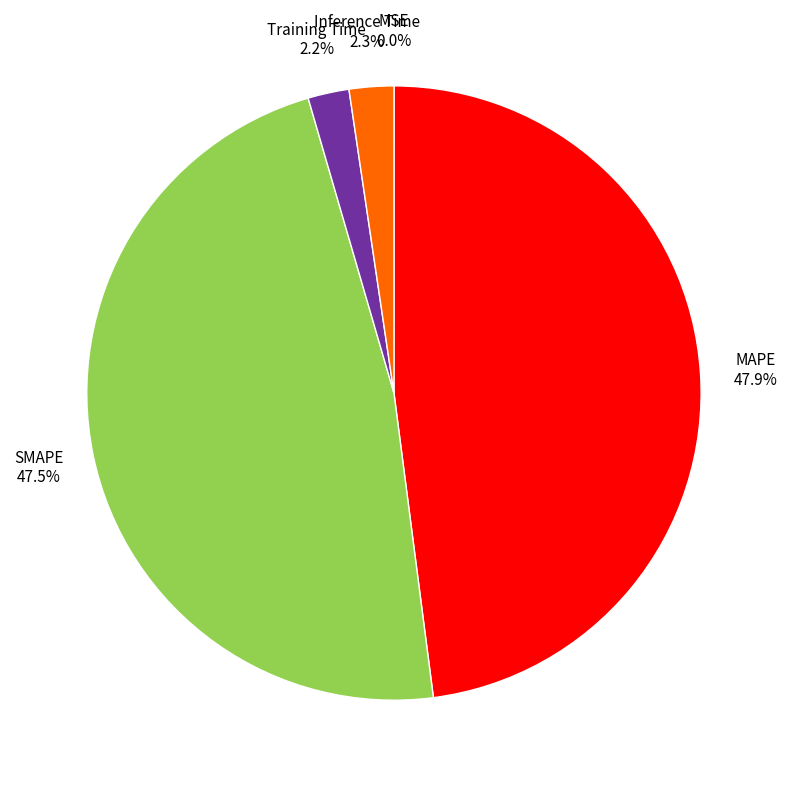

Is there a majority slice in this chart?

No